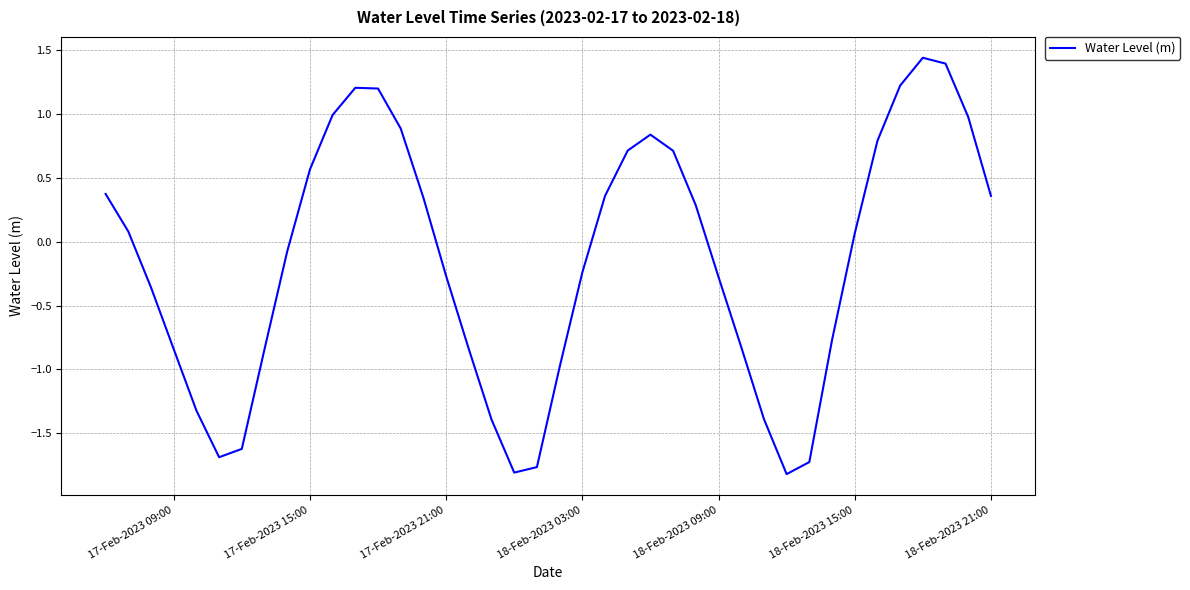

Count the number of data series in this chart.

1